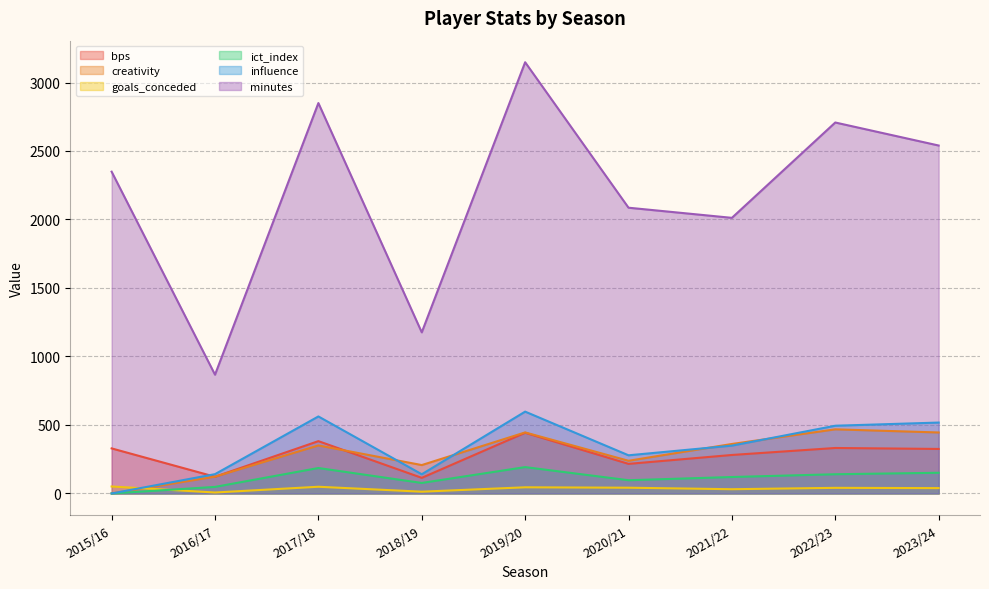

The ict_index series shows 192.4 at 2019/20. True or false?

True